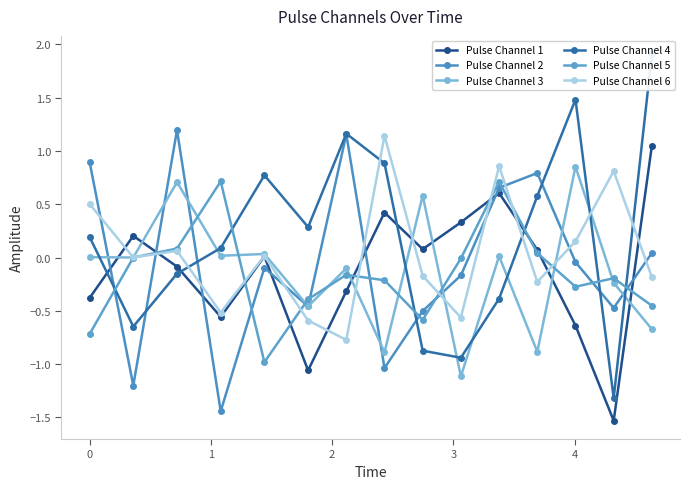

What is the average value of the Pulse Channel 5 series?

-0.2